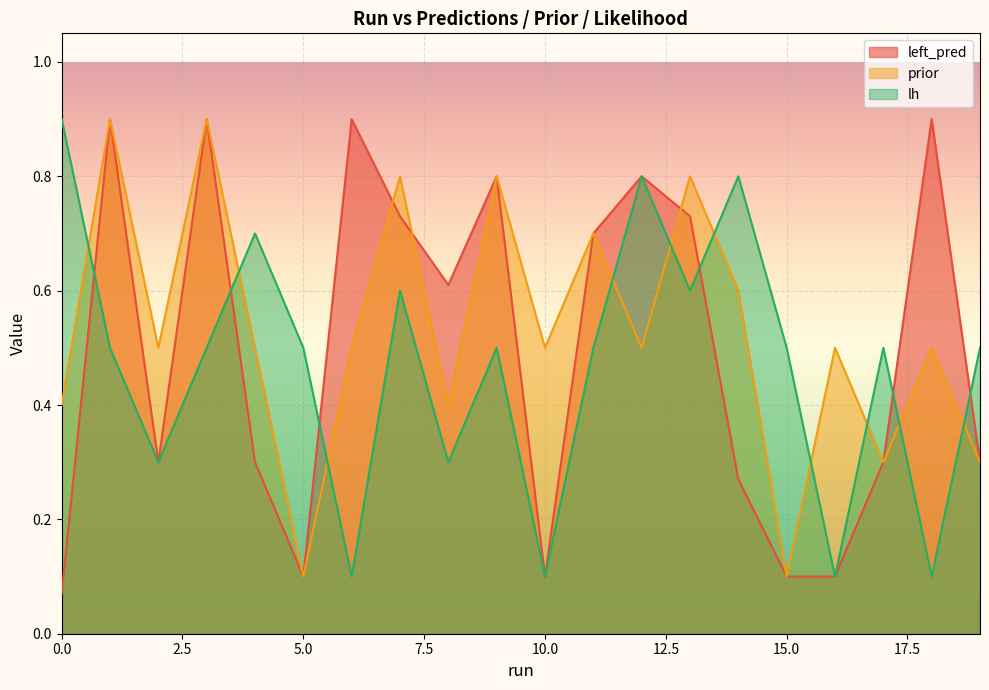

Is it true that lh equals 0.1 at 10.0?

True